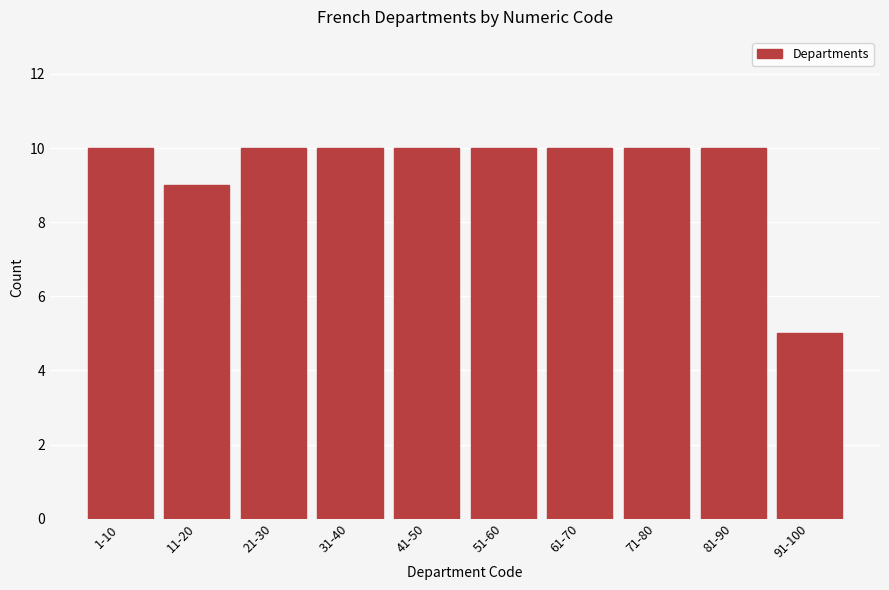

Reading left to right, what are all the values shown in this chart?

1-10=10	11-20=9	21-30=10	31-40=10	41-50=10	51-60=10	61-70=10	71-80=10	81-90=10	91-100=5